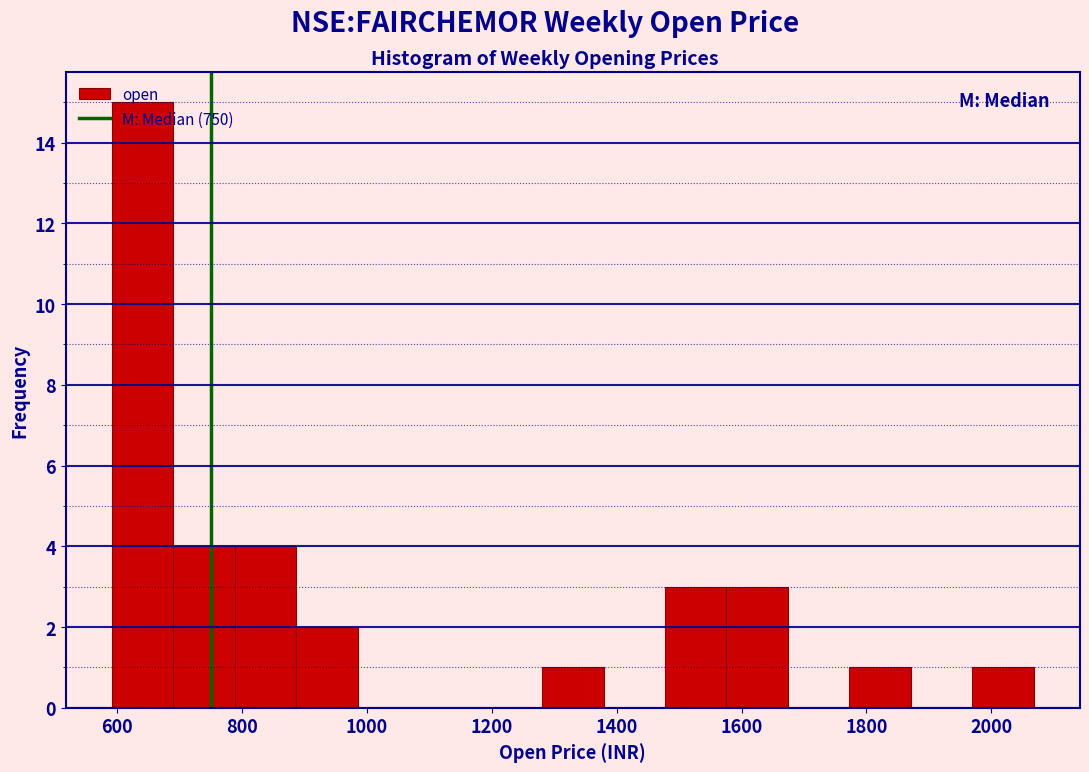

Over which range of the x-axis is the bar tallest?

600 to 680